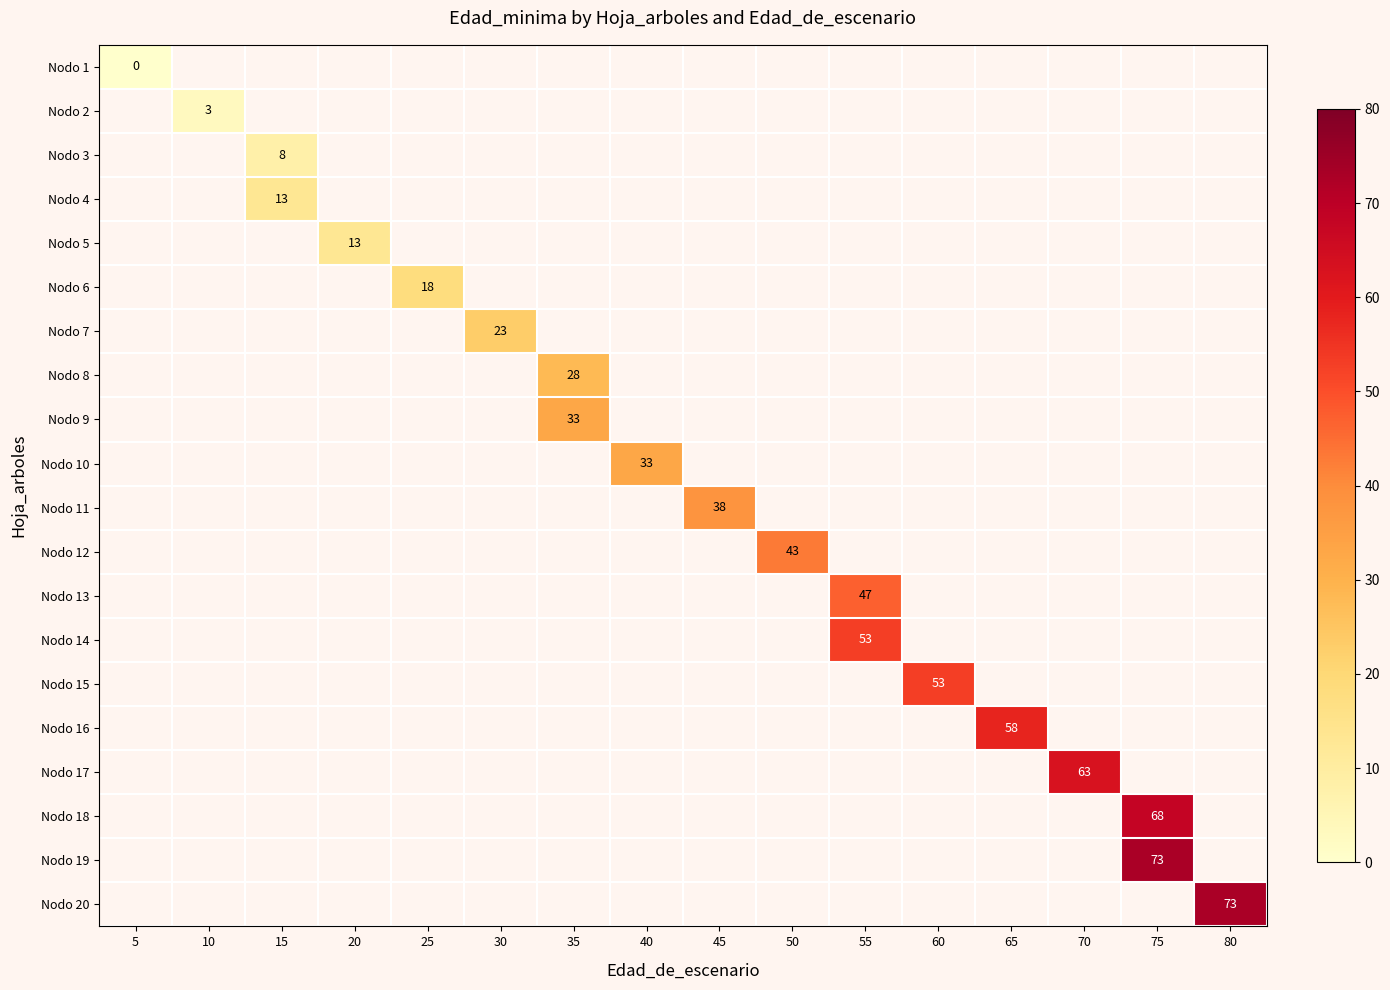

At how many categories does at least one series exceed 68?

2